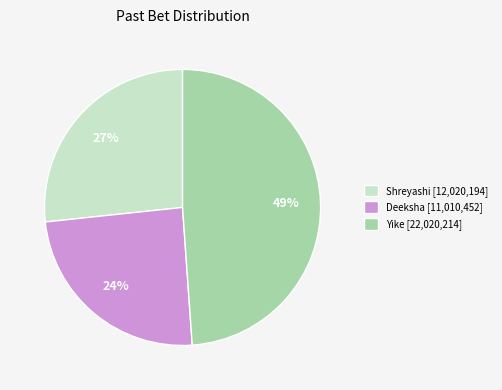

To the nearest percent, what percentage of the pie is Shreyashi?

27%